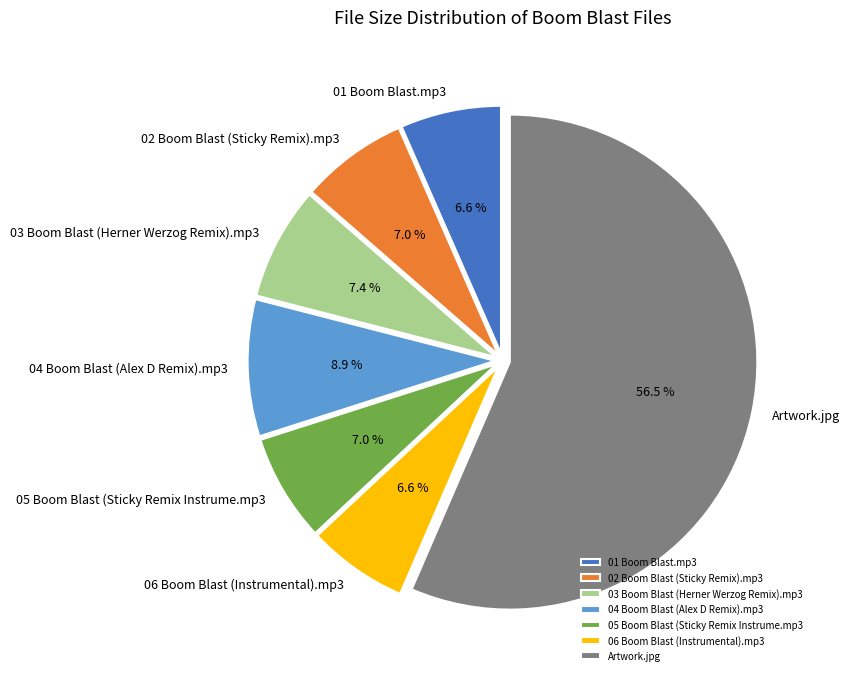

Does any single category account for the majority?

Yes